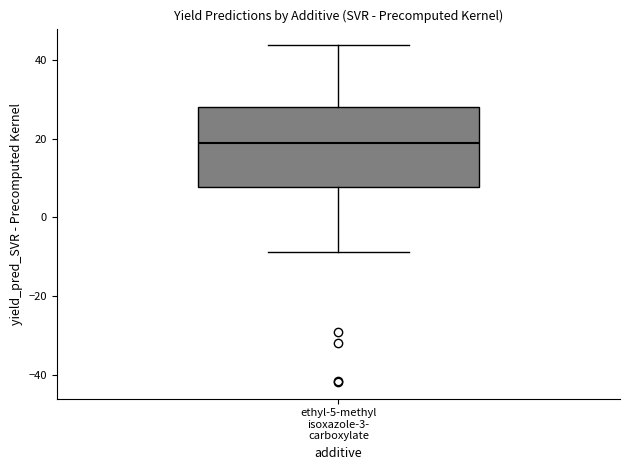

Transcribe this box plot: give where the median line is, the range the box spans, and where the two whiskers end, as read against the y-axis. The values are not printed on the chart, so give them approximately, as read against the axis.

median 18, box 8 to 28, whiskers -8 to 44